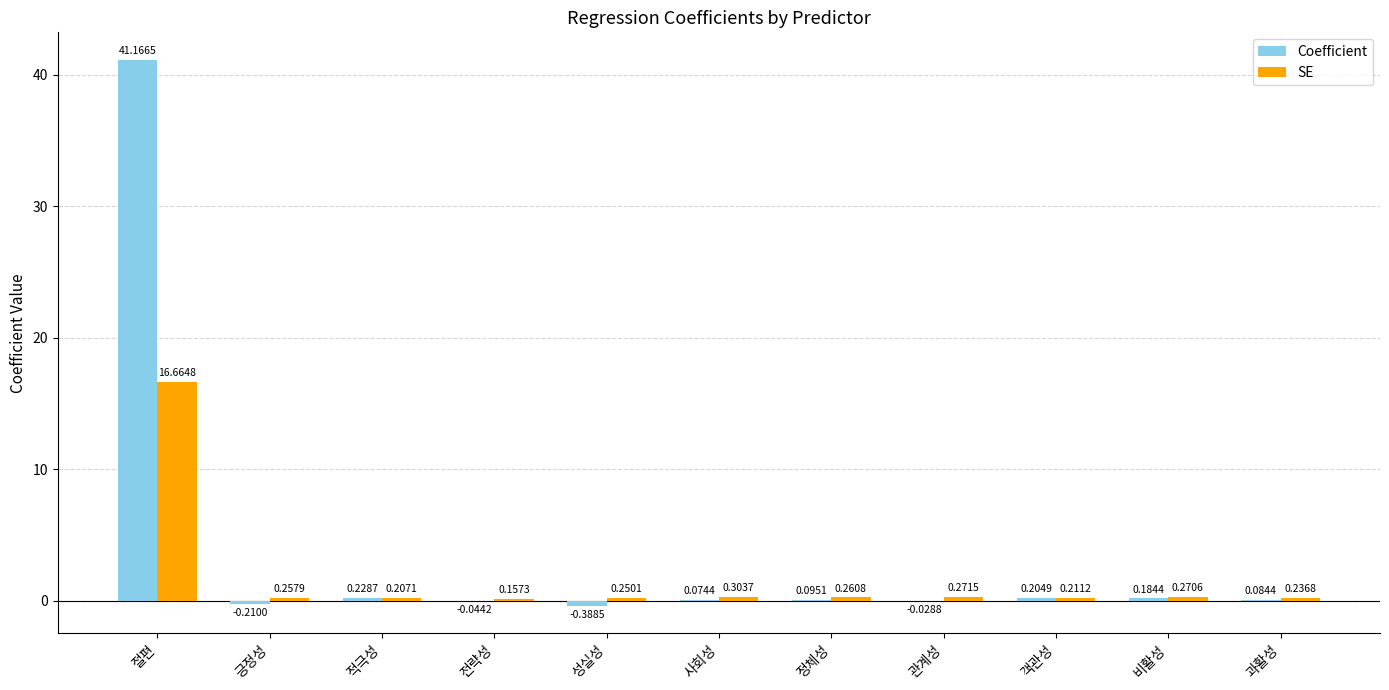

Which series has the widest spread of values?

Coefficient